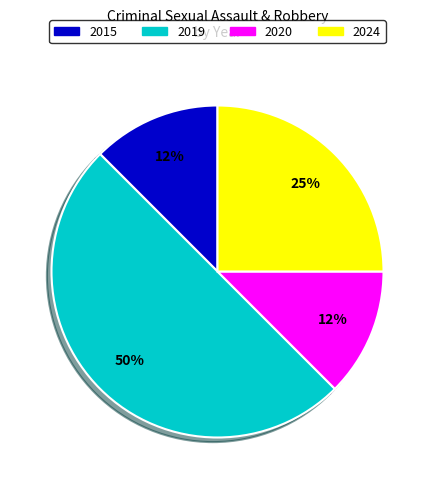

True or false: 2020 accounts for 12% of the total.

True